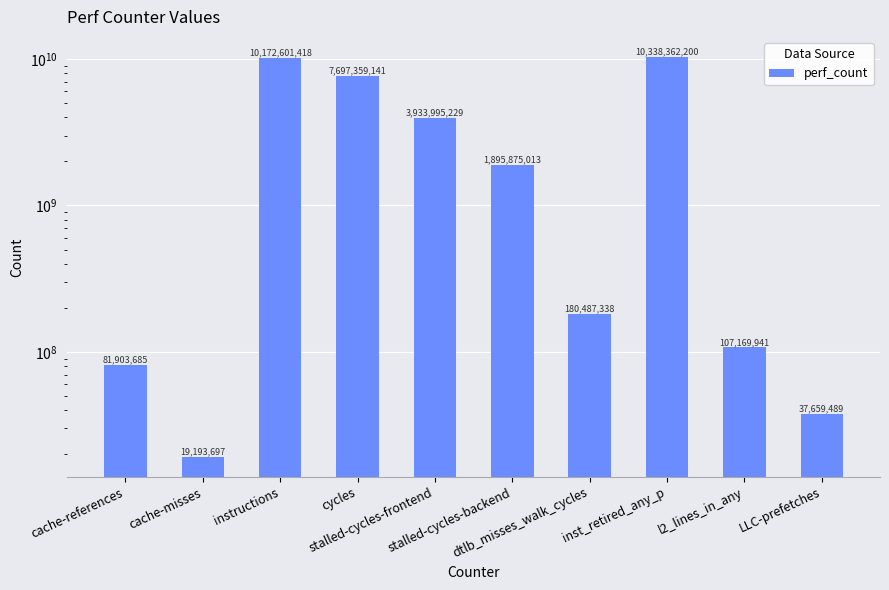

Reading left to right, what are all the values shown in this chart?

81903685	19193697	10172601418	7697359141	3933995229	1895875013	180487338	10338362200	107169941	37659489